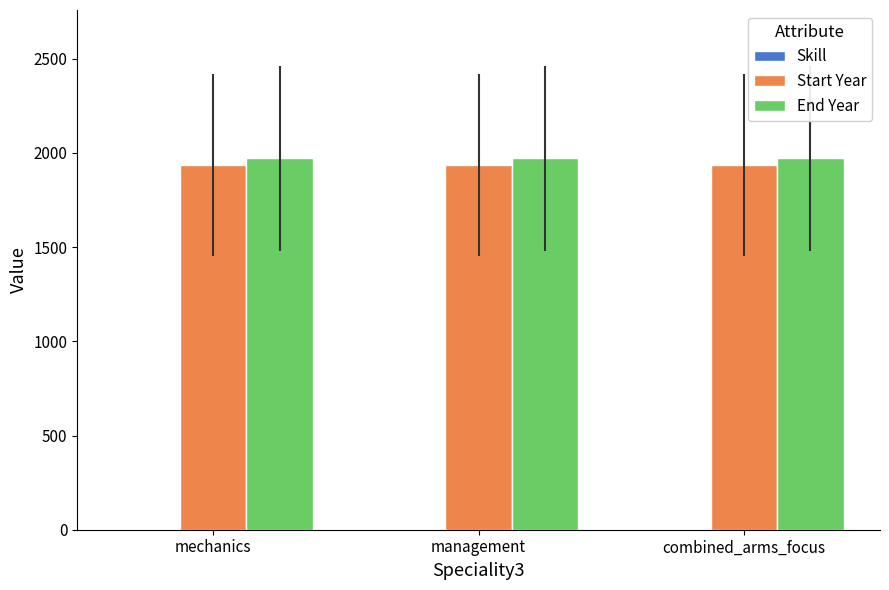

The value of End Year at management is 1970. True or false?

True